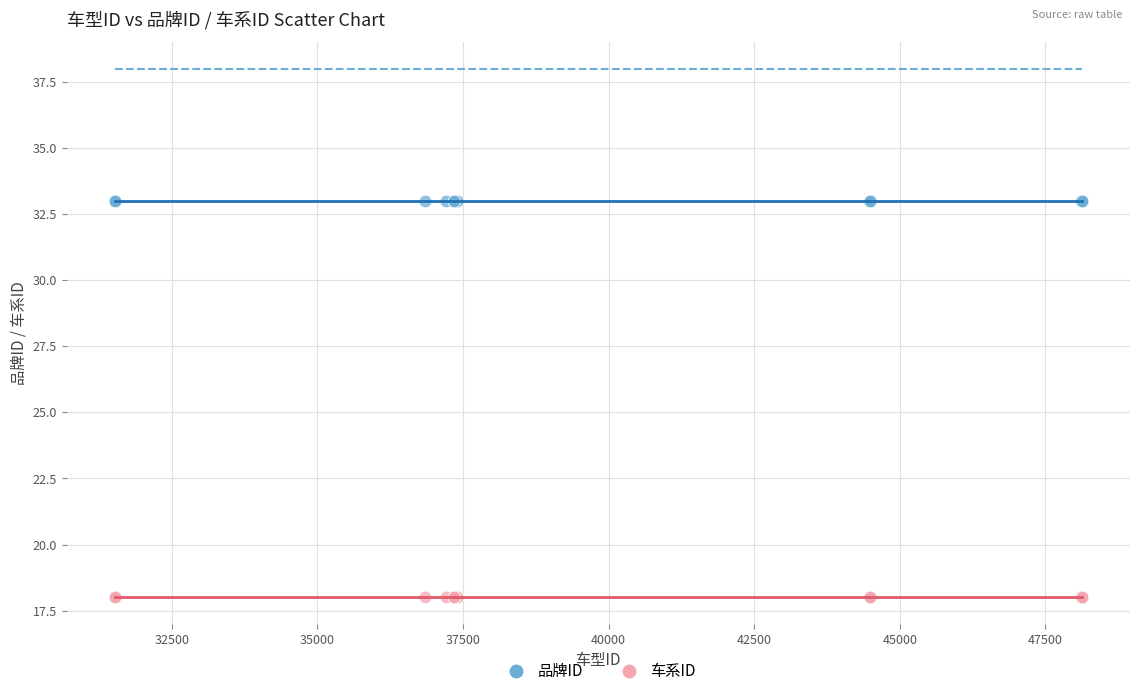

Which series reaches the minimum Y coordinate?

车系ID